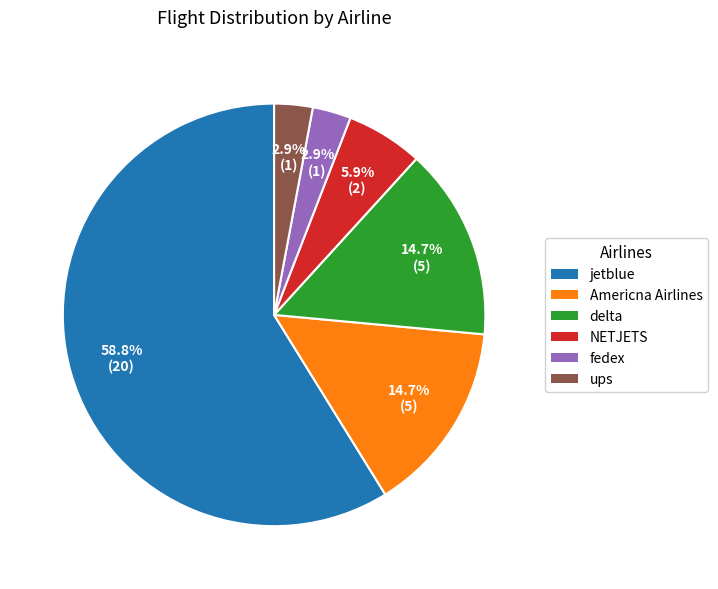

Combined, what portion of the pie is fedex and delta?

17.6%